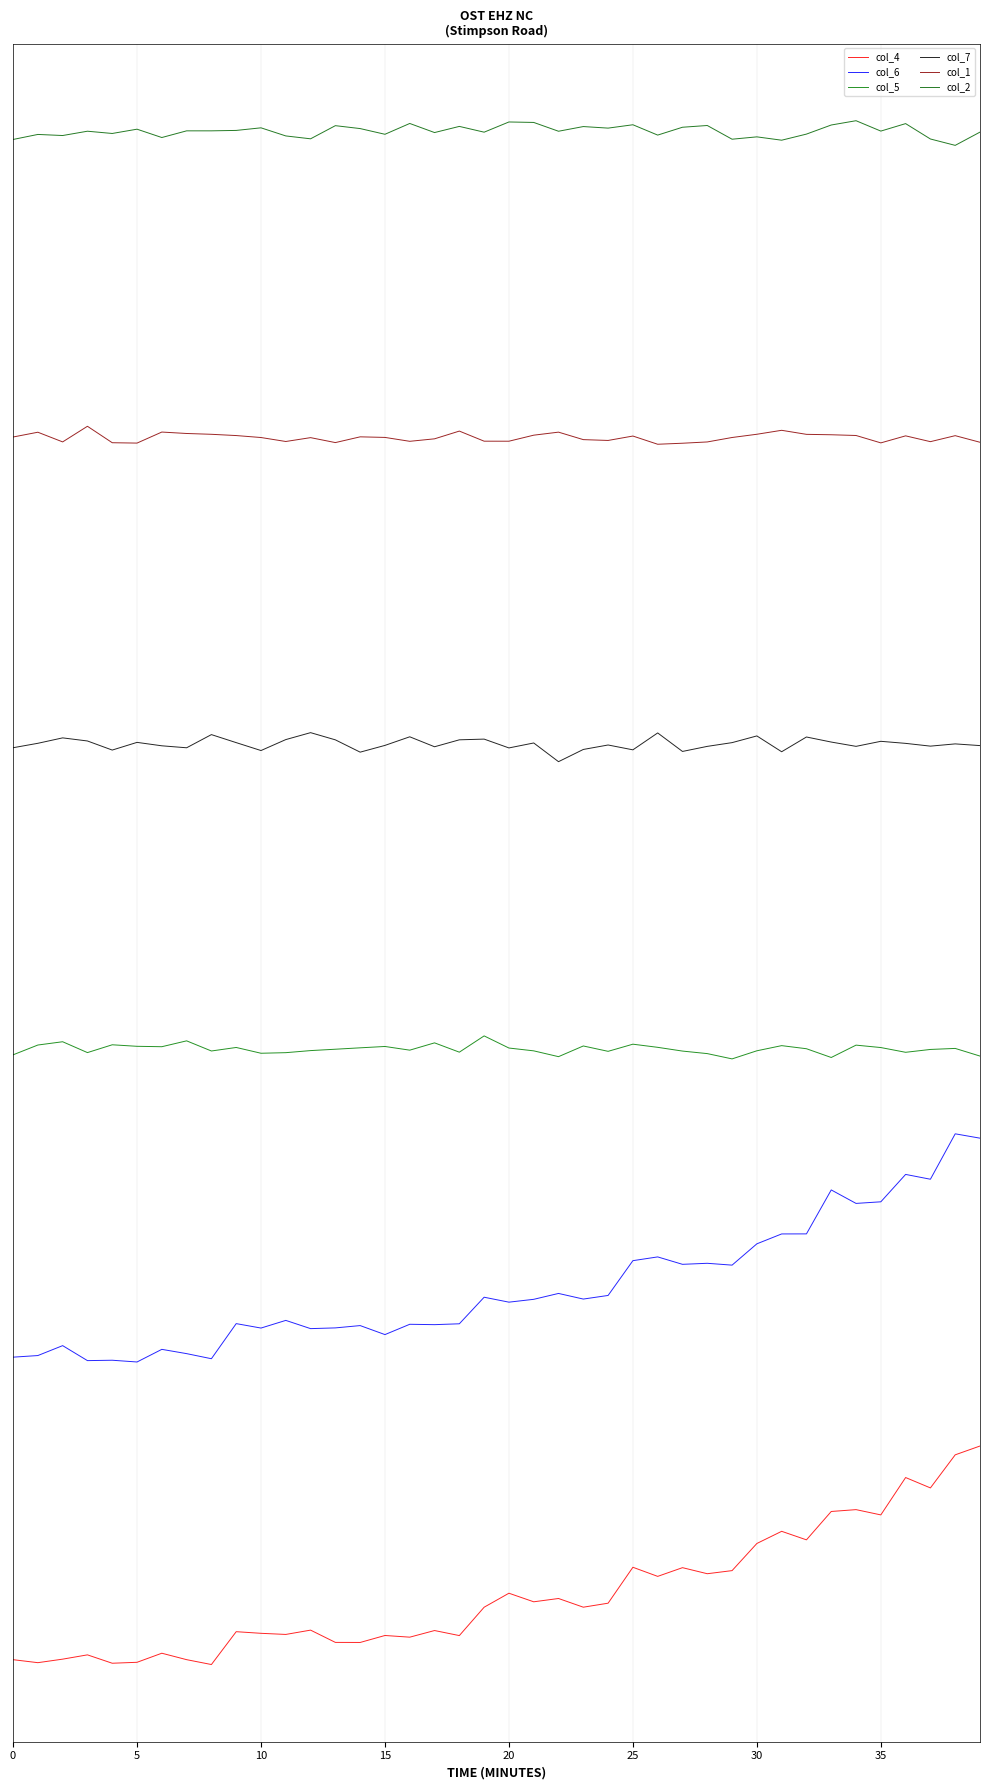

At which category is the sum across all series the highest?

39